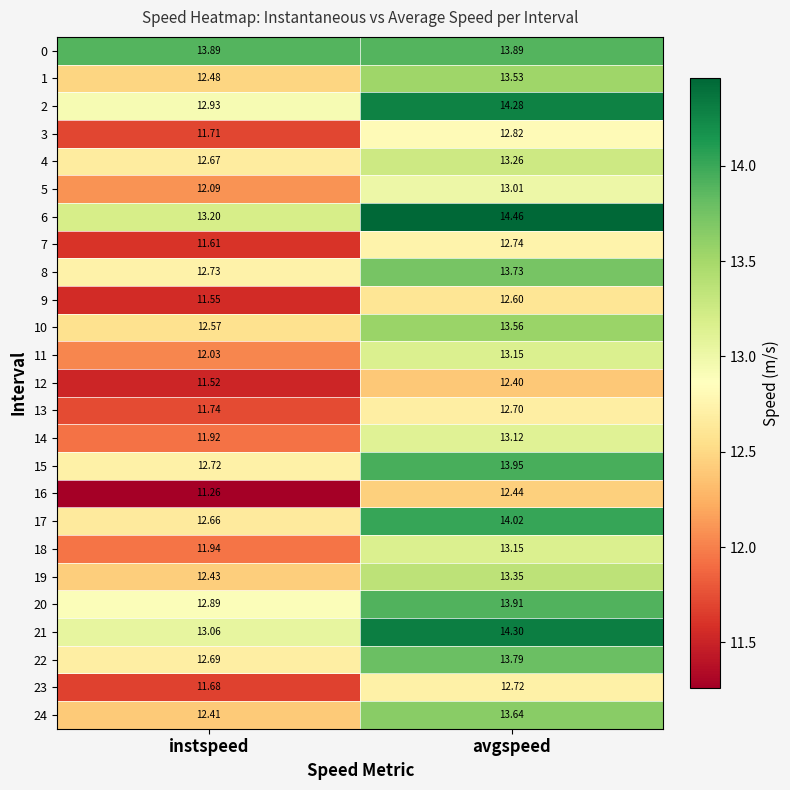

Where does the 19 series first go above 13?

avgspeed